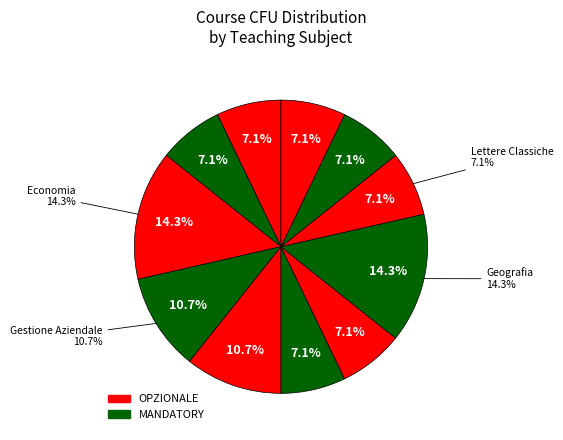

How many segments does this pie chart have?

11